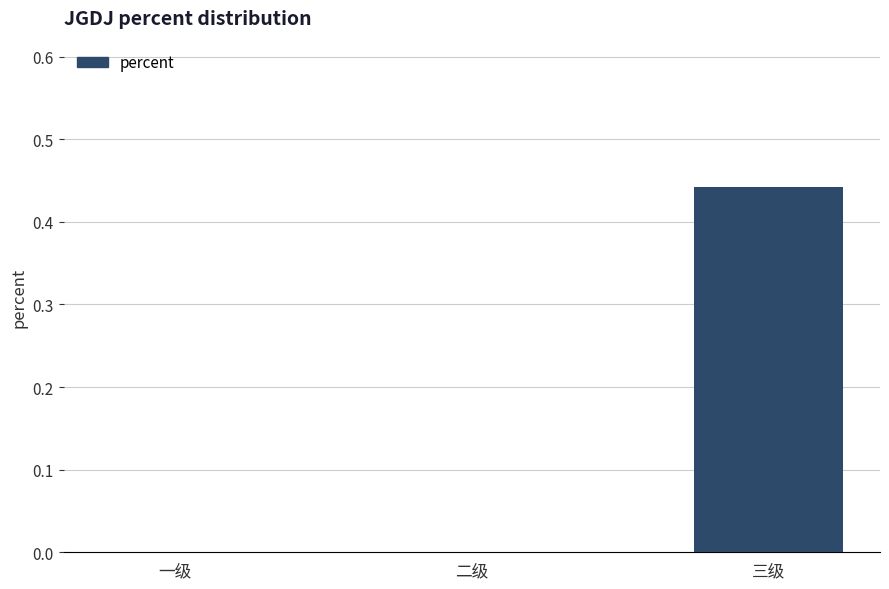

Are the bars horizontal?

No